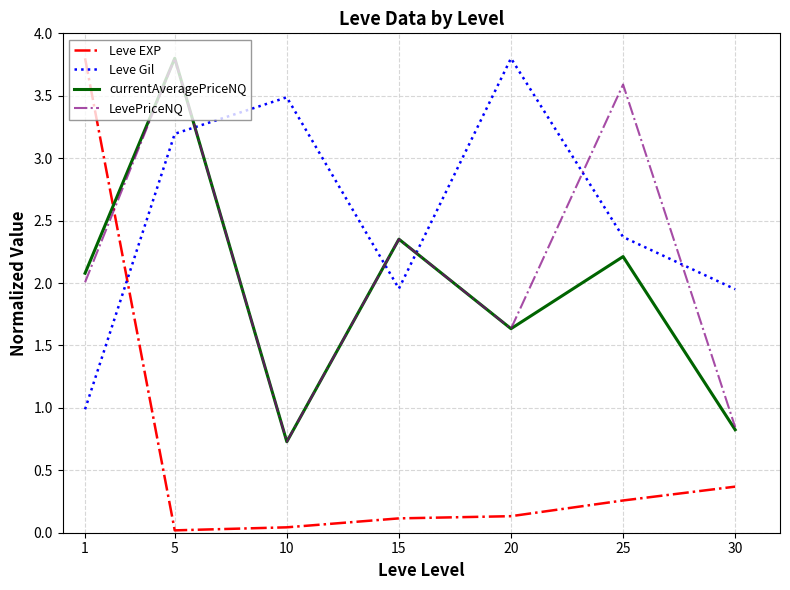

What is the minimum value for currentAveragePriceNQ?

0.7